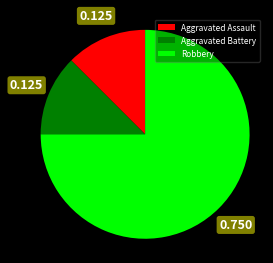

Is the sum of Aggravated Battery and Robbery greater than half?

Yes